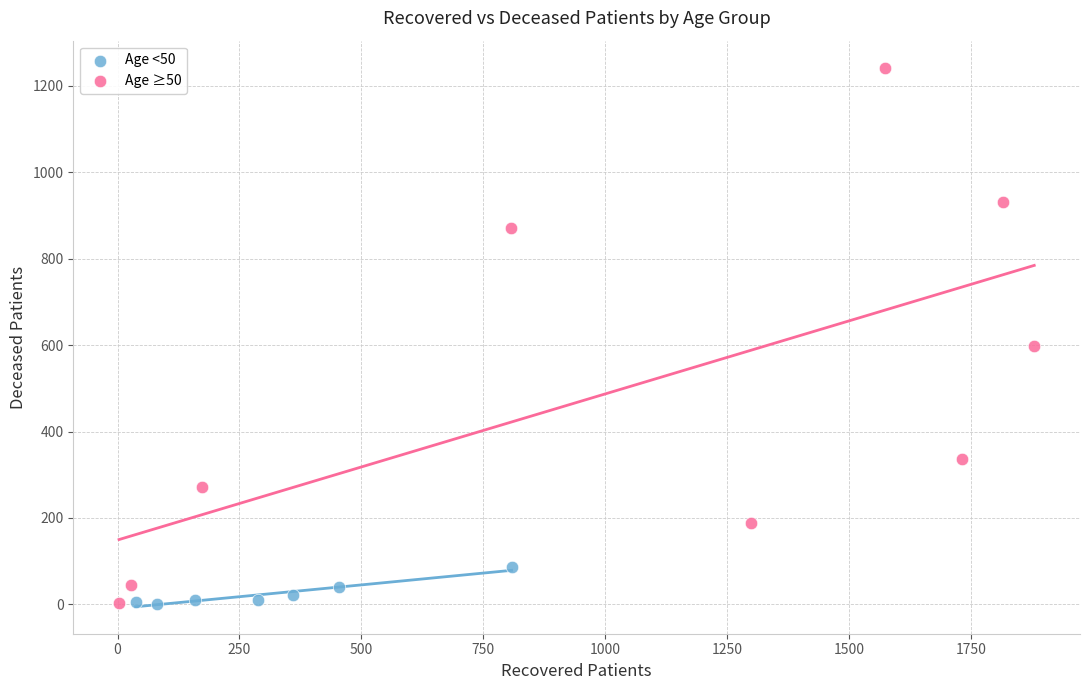

Which series has the widest spread of Y values?

Age ≥50